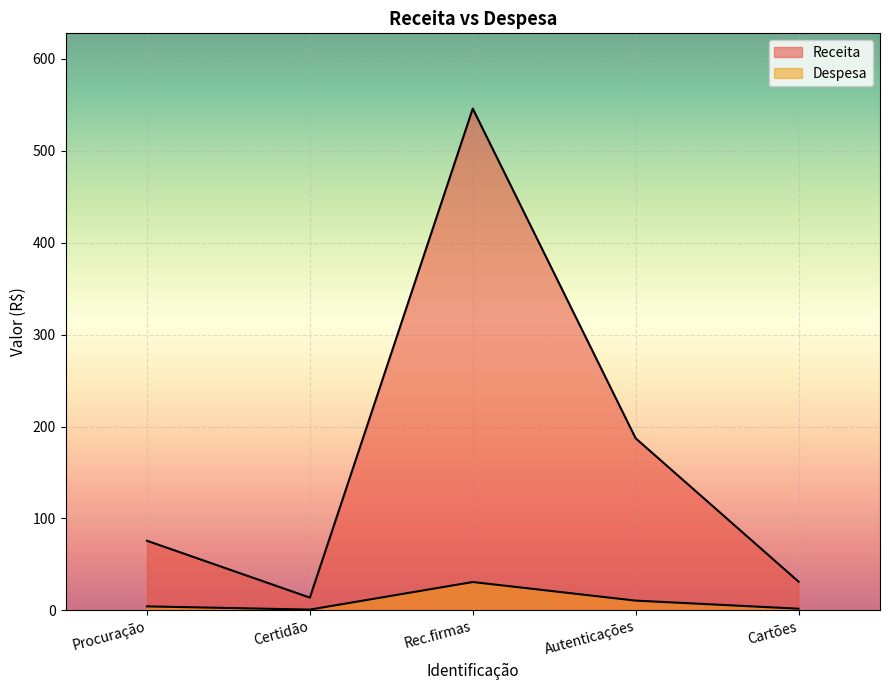

At which category does Despesa reach its first local peak?

Rec.firmas